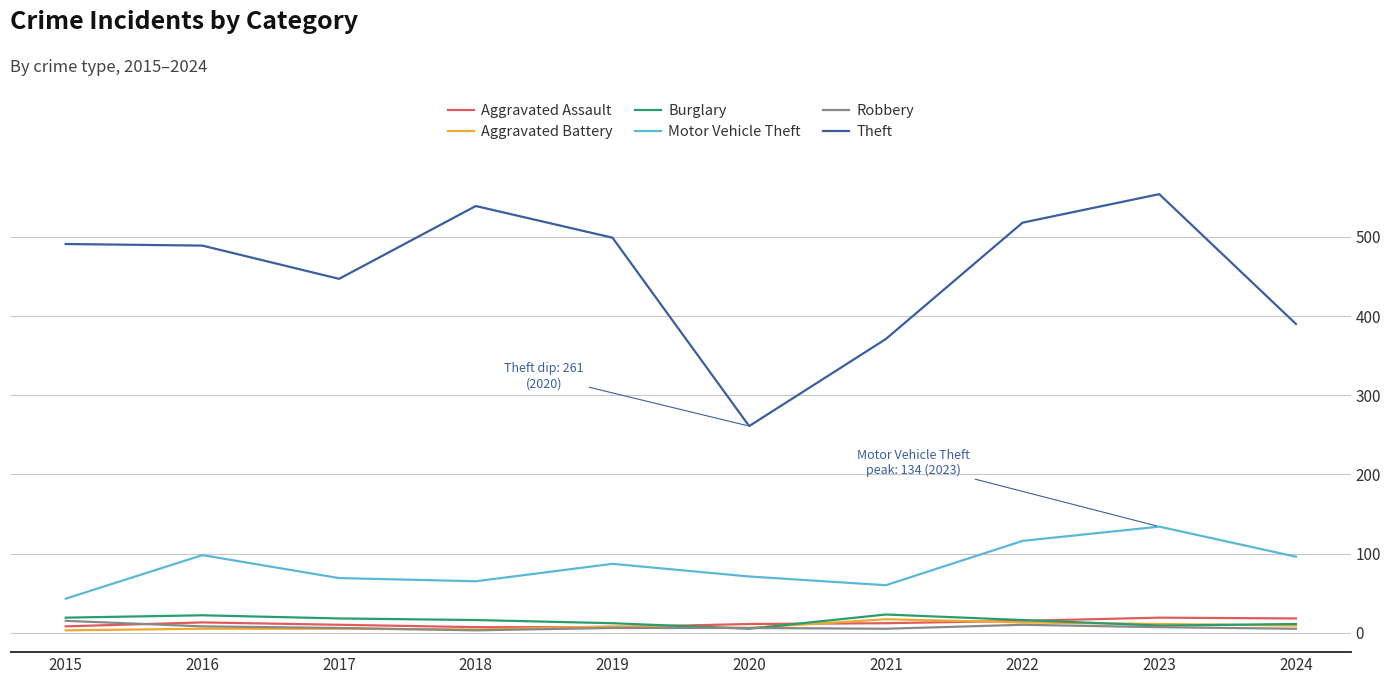

Which series has the widest spread of values?

Theft